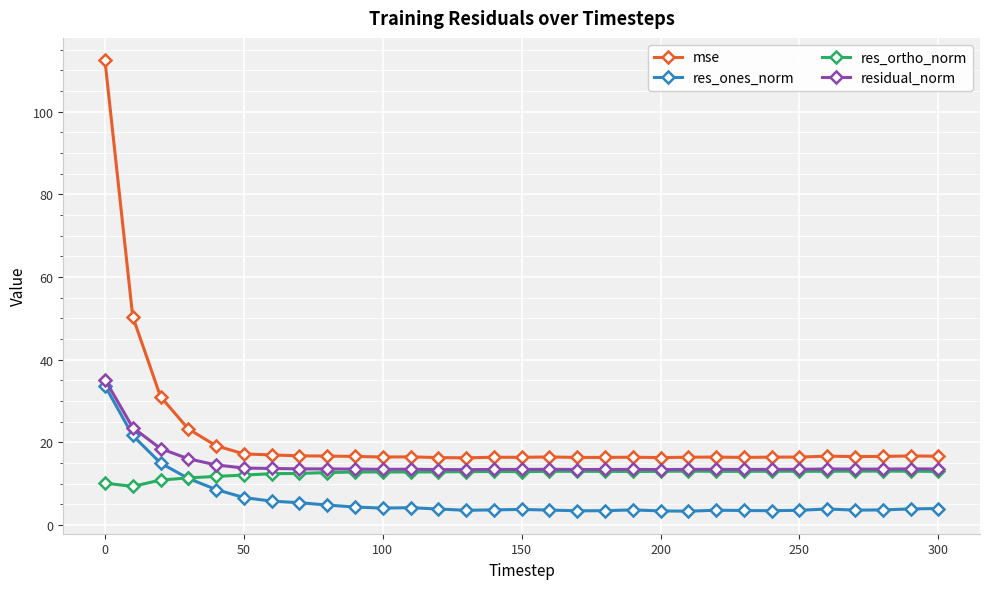

What is the value of the res_ones_norm point at the 20th from the left?

3.6